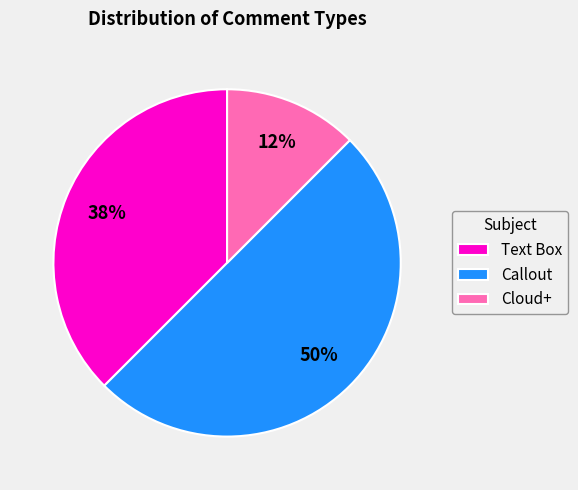

How many segments does this pie chart have?

3